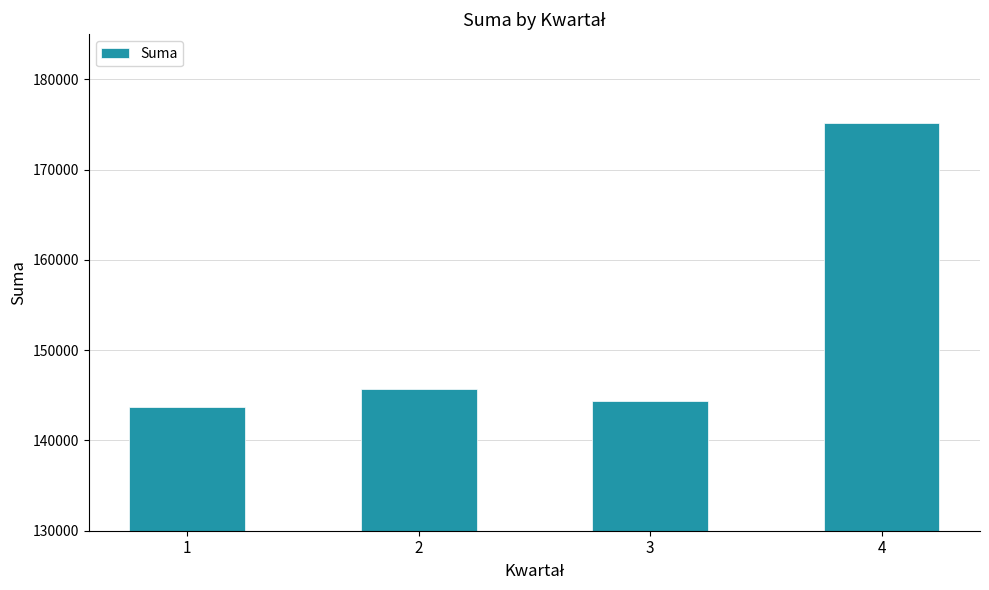

The value at 3 is 144320.2. True or false?

True